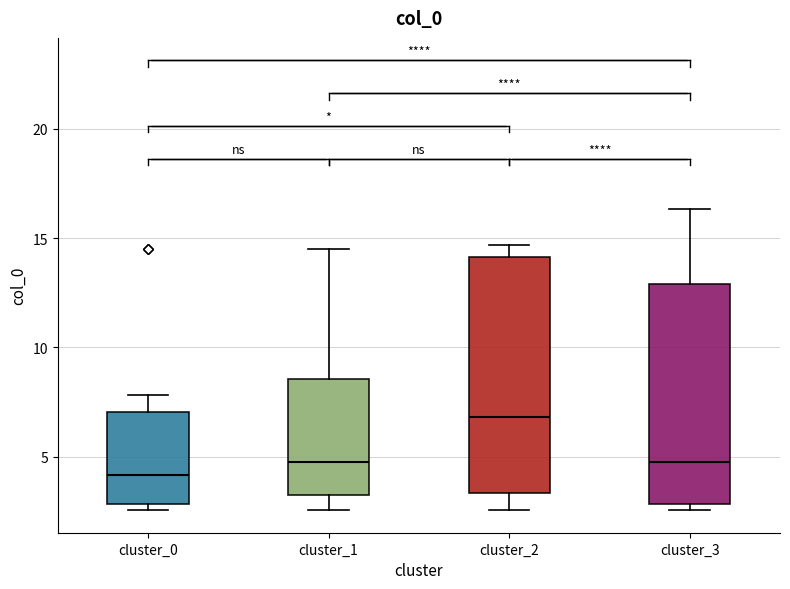

Comparing the boxes themselves (not the whiskers), which one is the tallest?

cluster_2